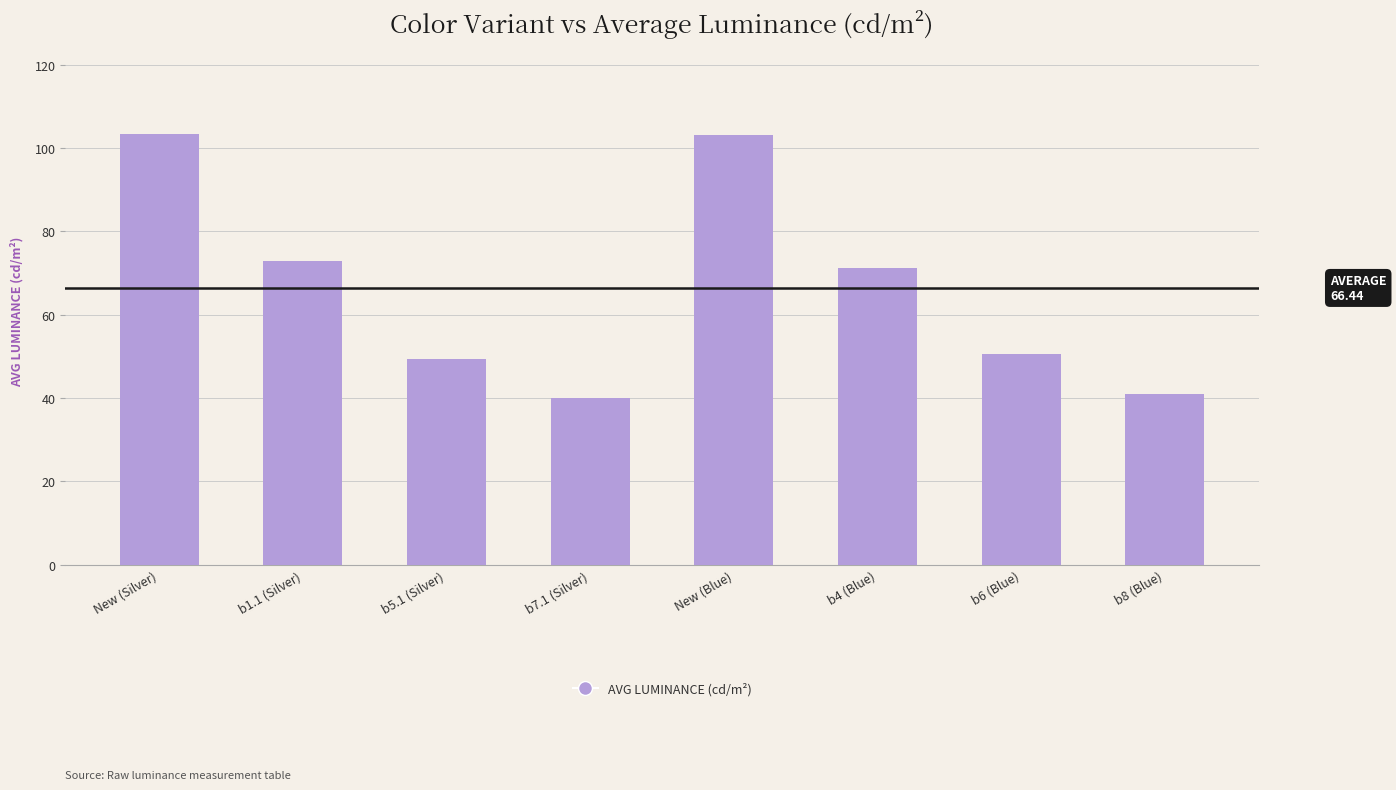

What is the sum of all values?

531.5